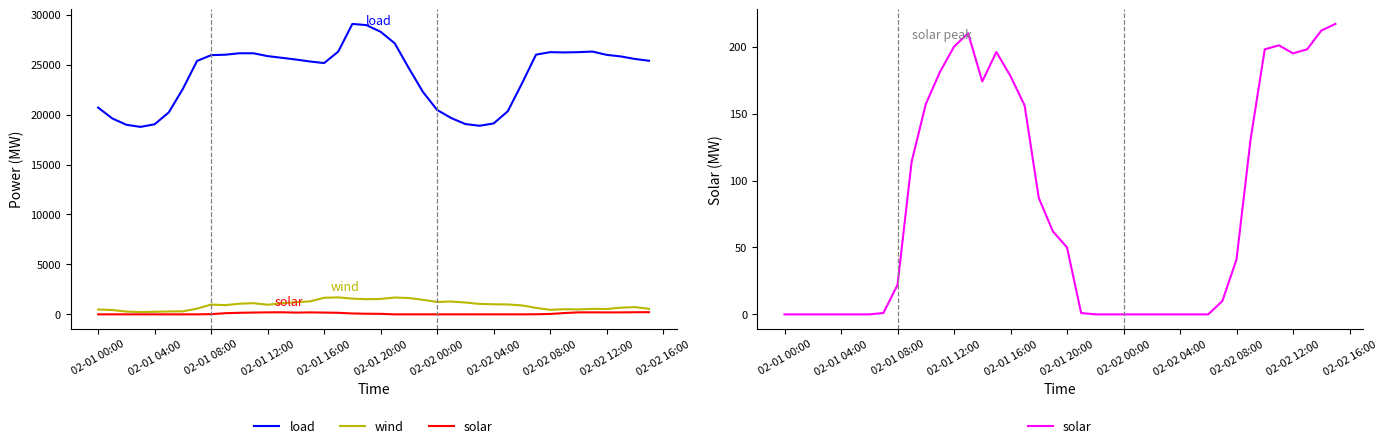

Is the value of load at 15 greater than the value of solar at 02-02 00:00?

Yes